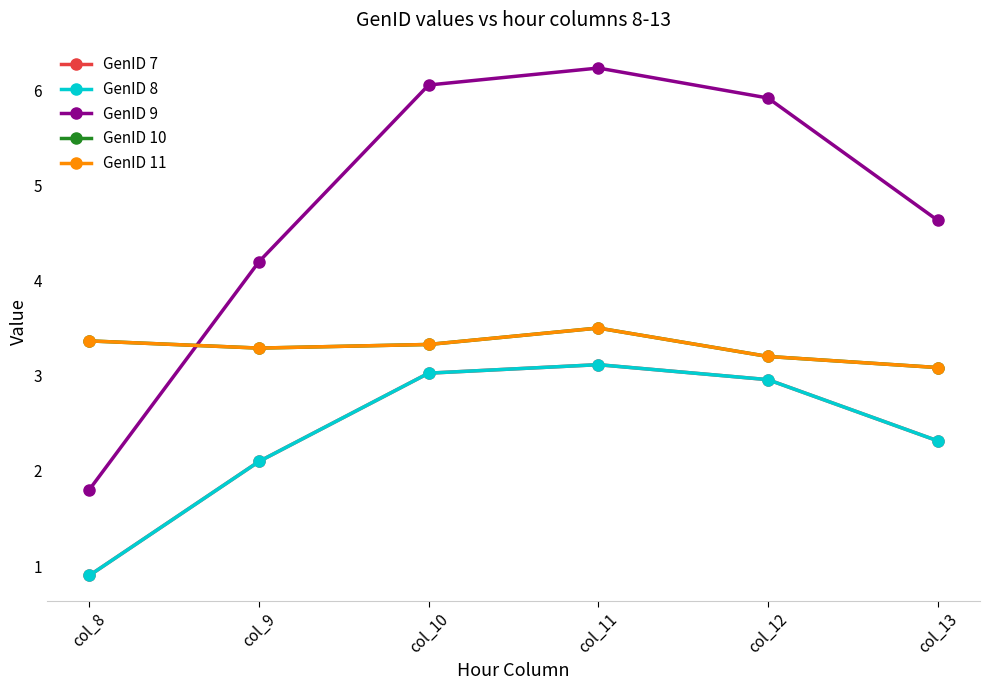

What is the sum of the GenID 10 values at col_9 and col_12?

6.5